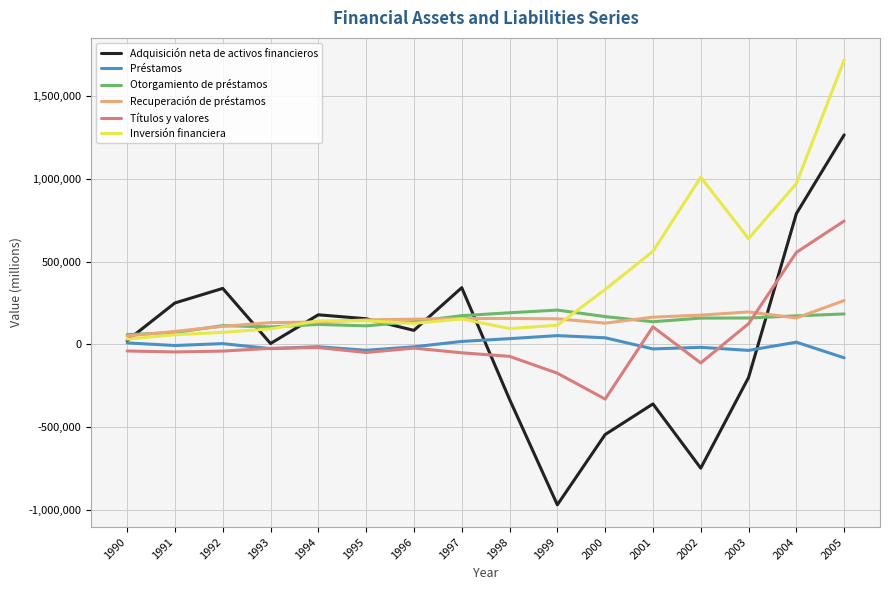

Which label corresponds to the largest value in the chart?

2005